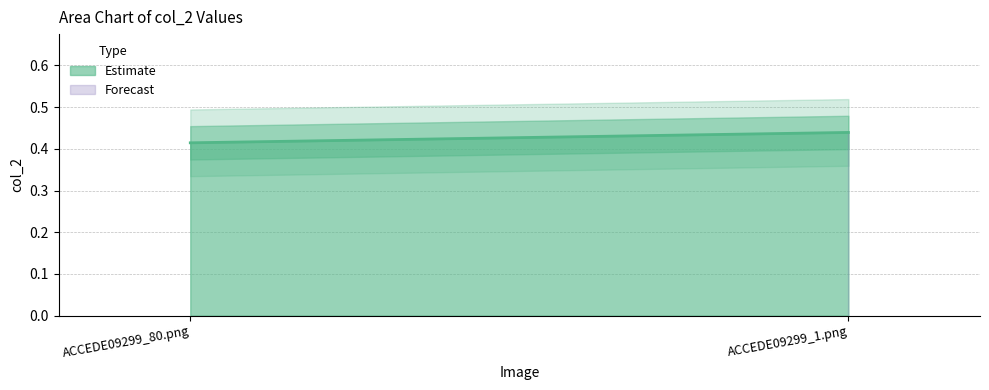

What is the value of the 2nd point from the left?

0.4